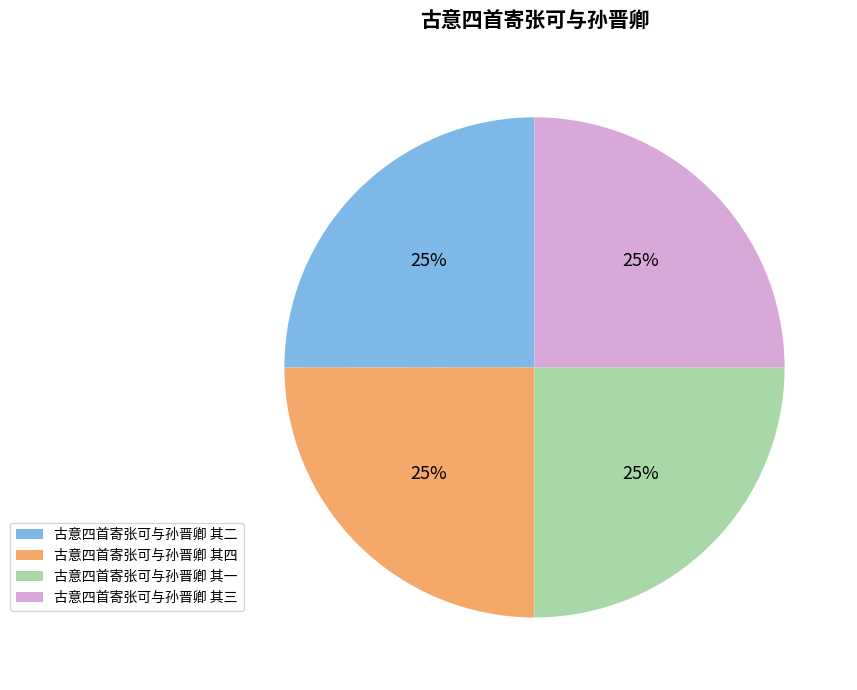

To the nearest percent, what portion does 古意四首寄张可与孙晋卿 其二 represent?

25%